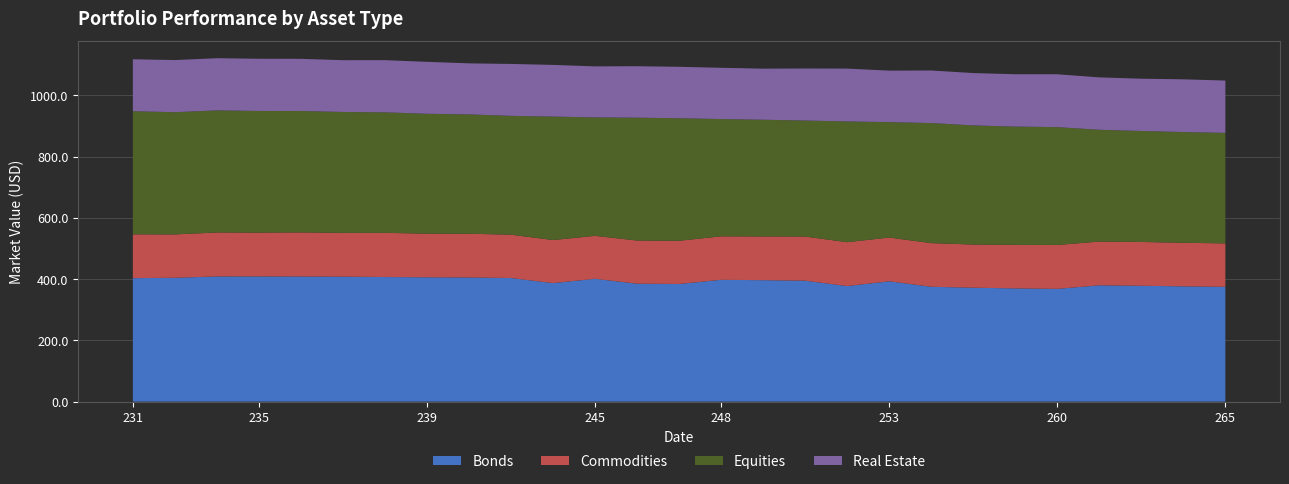

What is the highest value of the Bonds series?

408.7